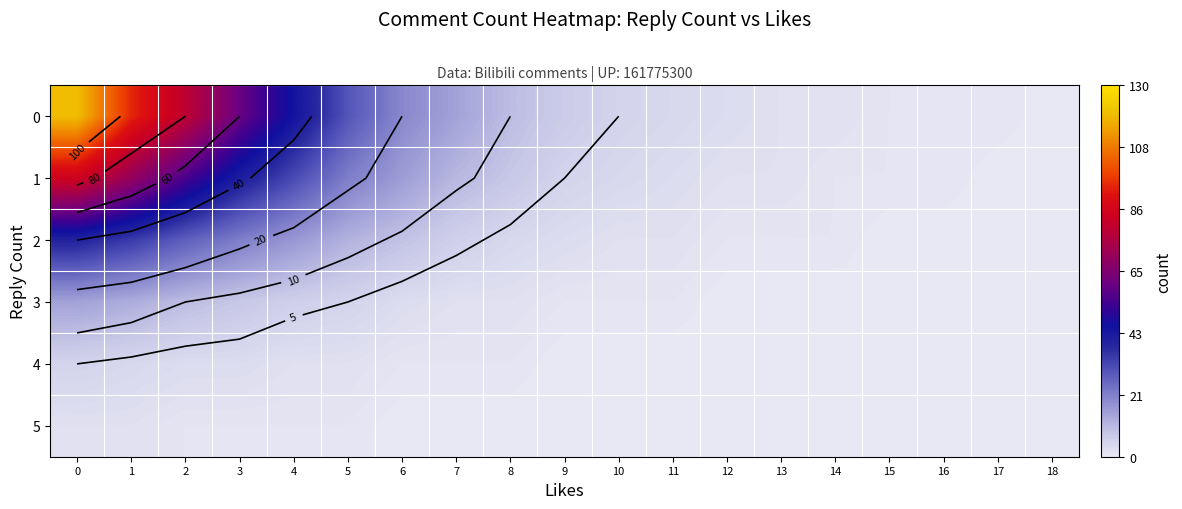

How many values in 2 are above zero?

15